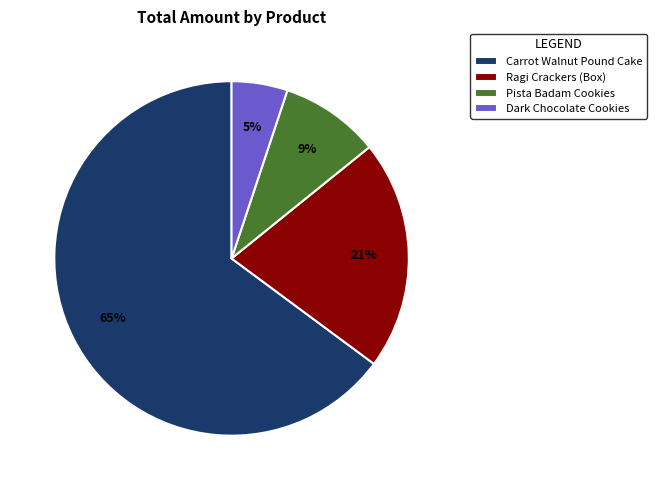

Combined, do Ragi Crackers (Box) and Dark Chocolate Cookies account for over 50%?

No